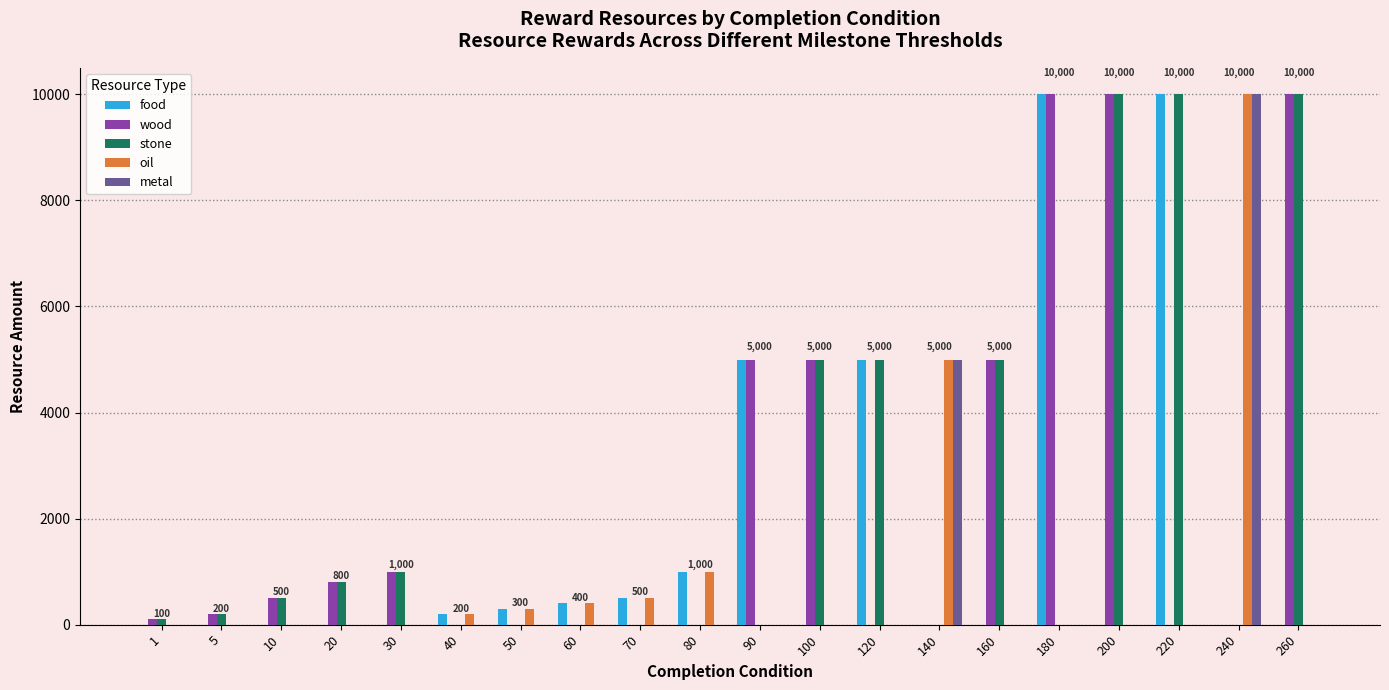

What is the sum of all wood values?

47600